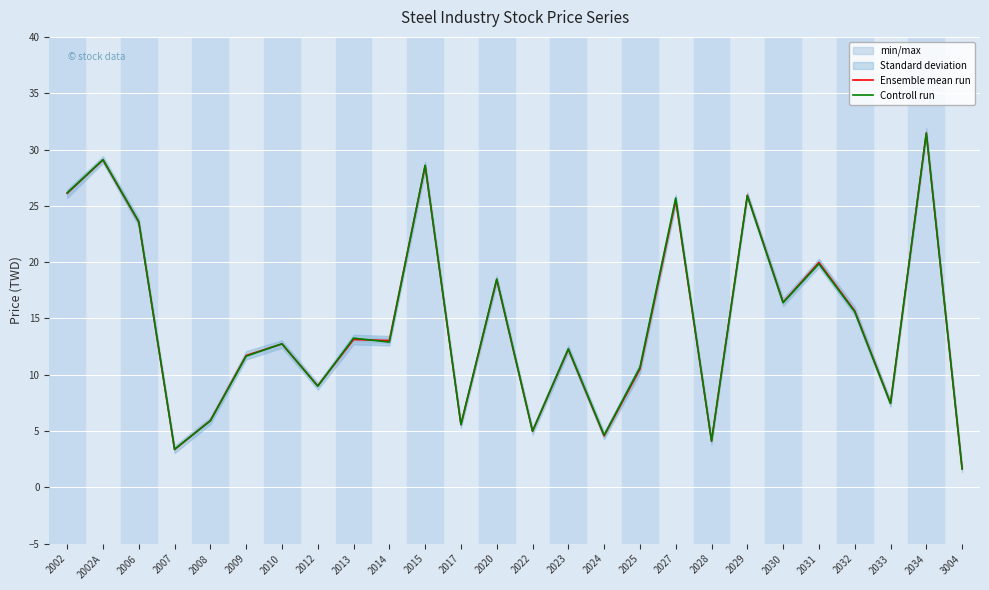

Is this an area chart (filled region under the line)?

No